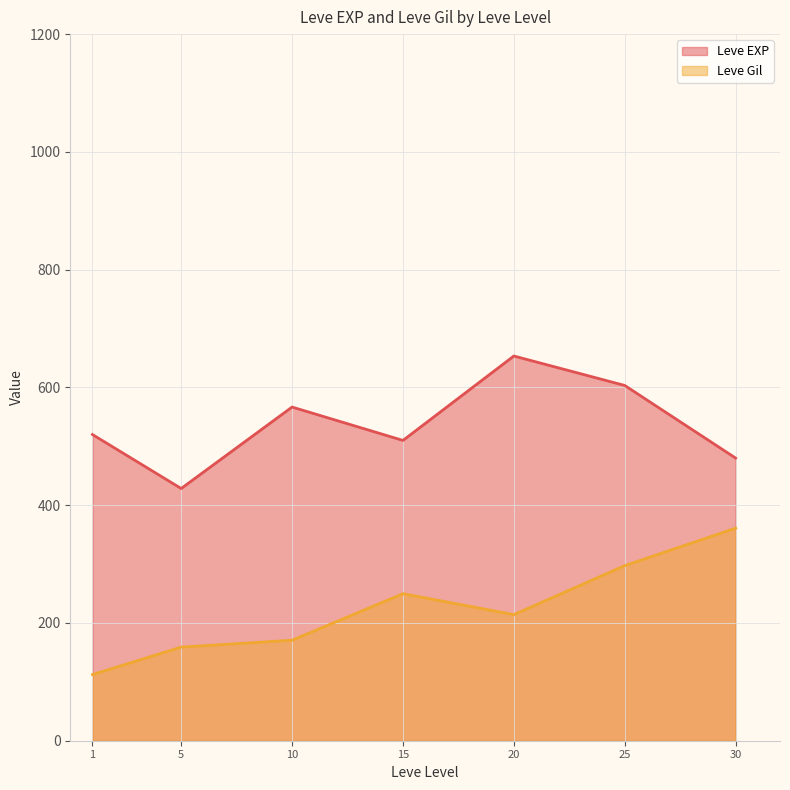

What is the lowest value of the Leve EXP series?

428.3